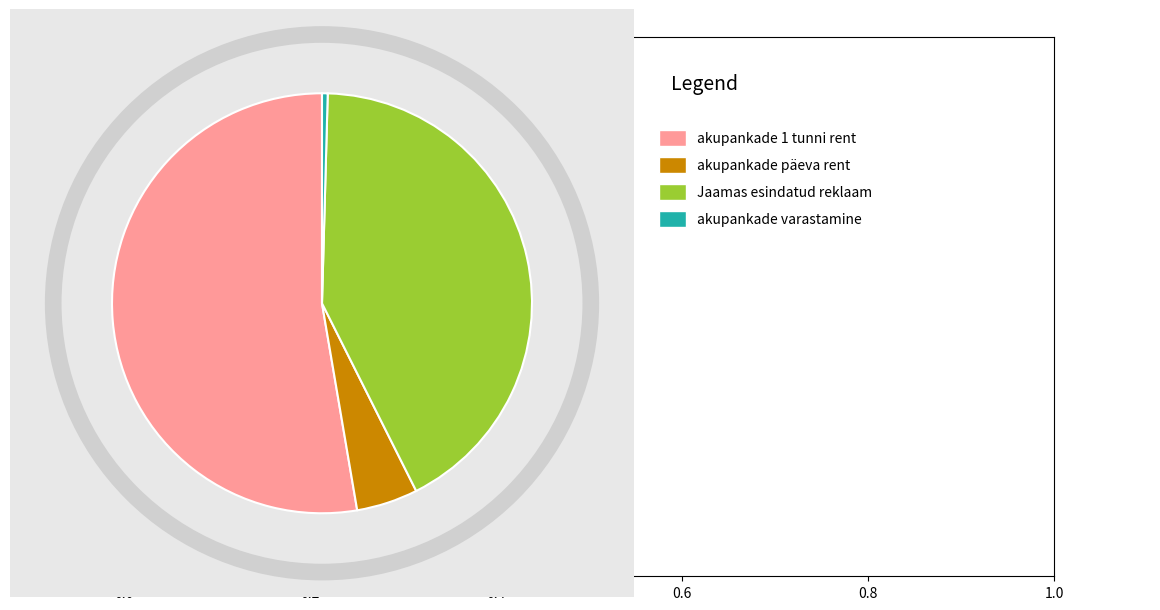

Does any single category account for the majority?

Yes